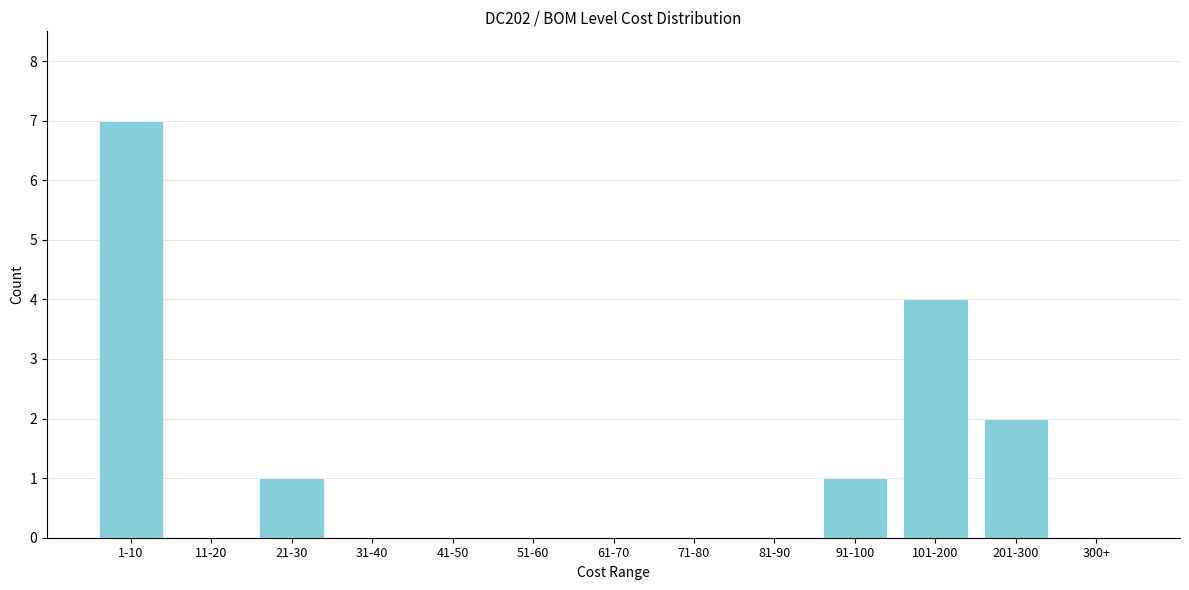

Reading left to right, list all the values displayed in this chart.

1-10=7	11-20=0	21-30=1	31-40=0	41-50=0	51-60=0	61-70=0	71-80=0	81-90=0	91-100=1	101-200=4	201-300=2	300+=0